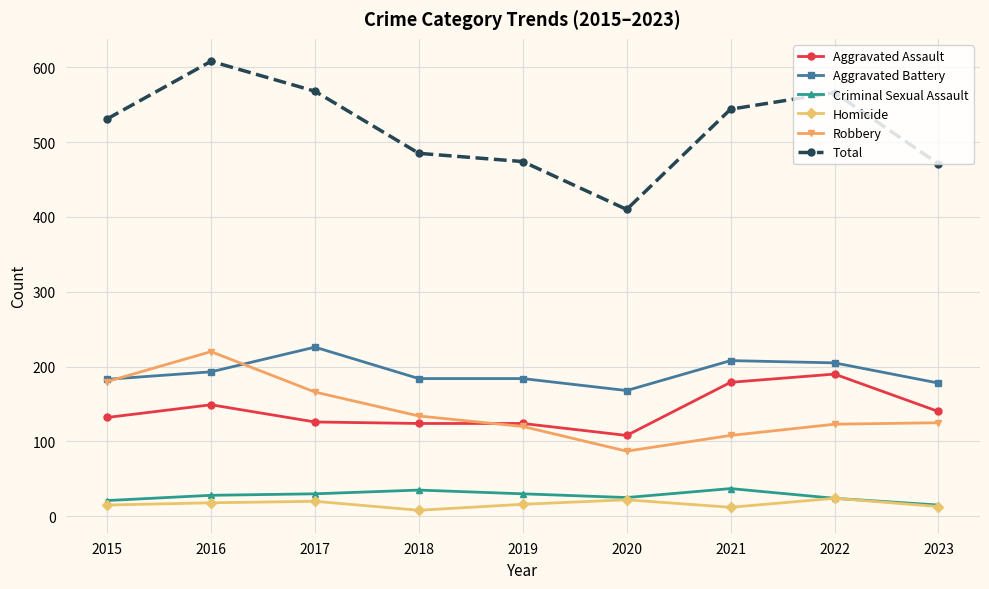

List the series in order of their peak value, lowest first.

Homicide, Criminal Sexual Assault, Aggravated Assault, Robbery, Aggravated Battery, Total